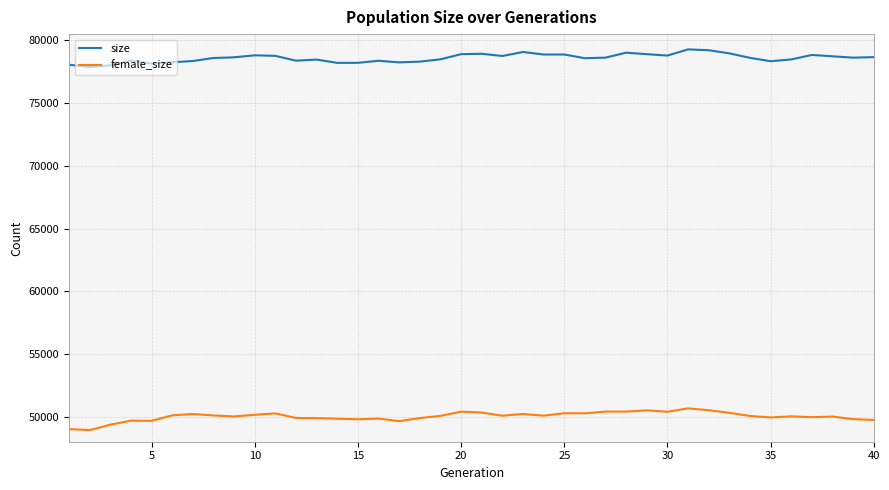

What is the lowest value of the size series?

77877